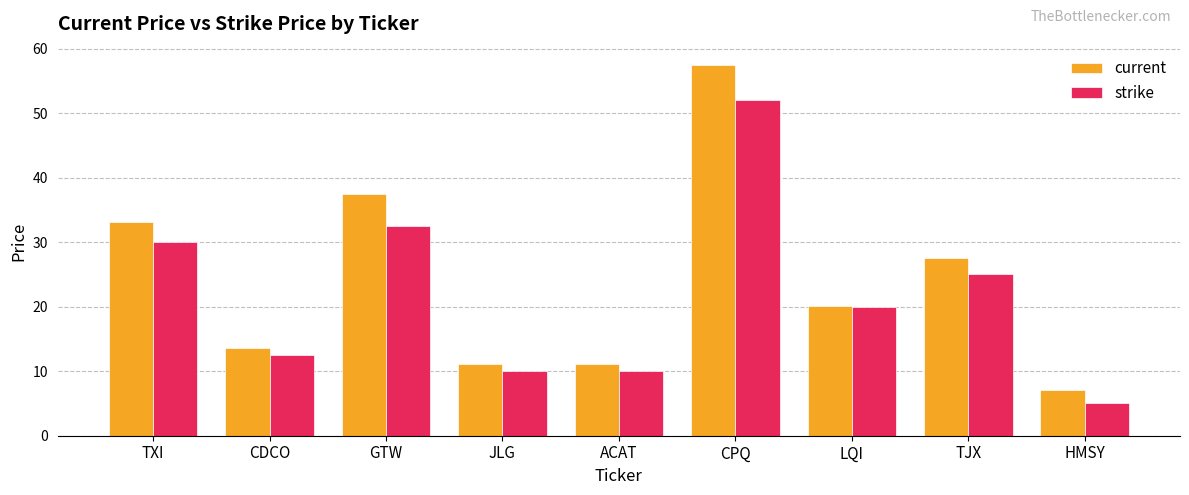

What is the sum of all current values?

218.4